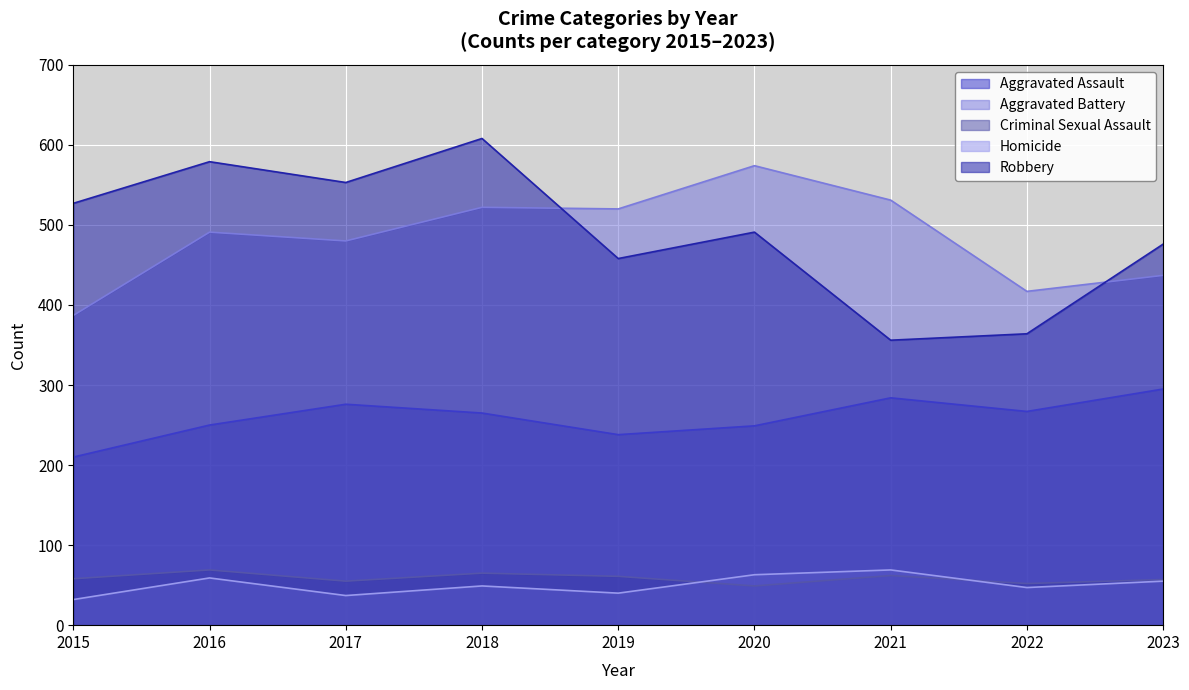

True or false: Aggravated Assault and Robbery cross at least once.

False